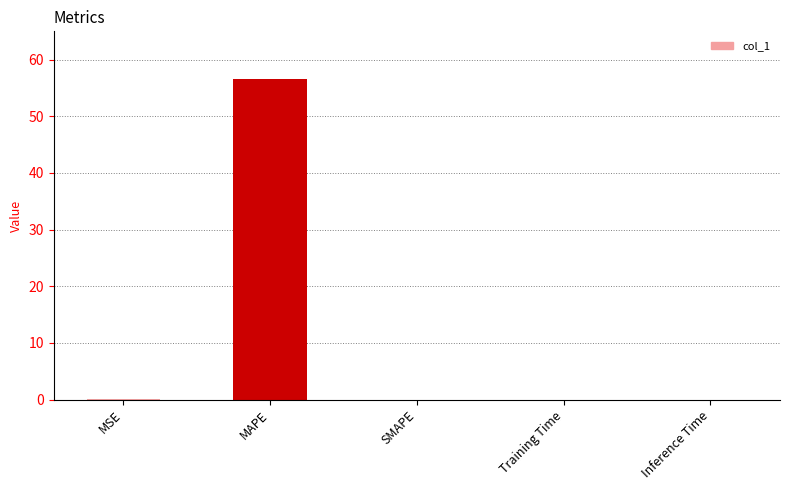

What is the maximum value shown in the chart?

56.5